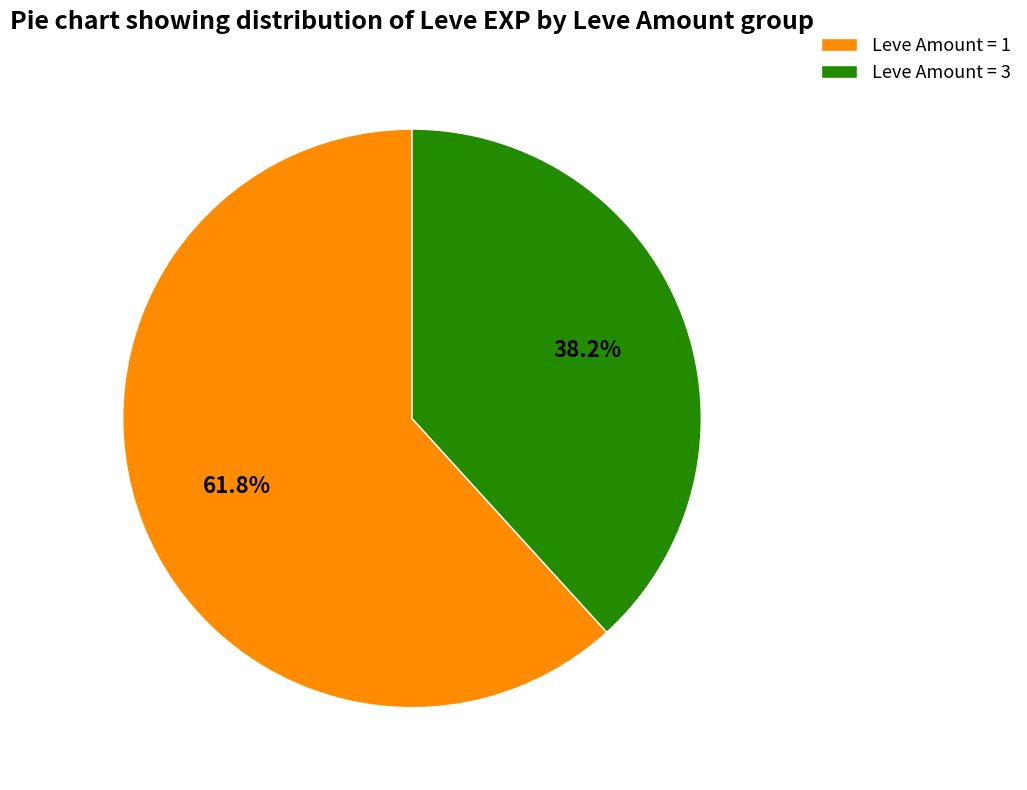

What is the largest slice in the pie chart?

Leve Amount = 1